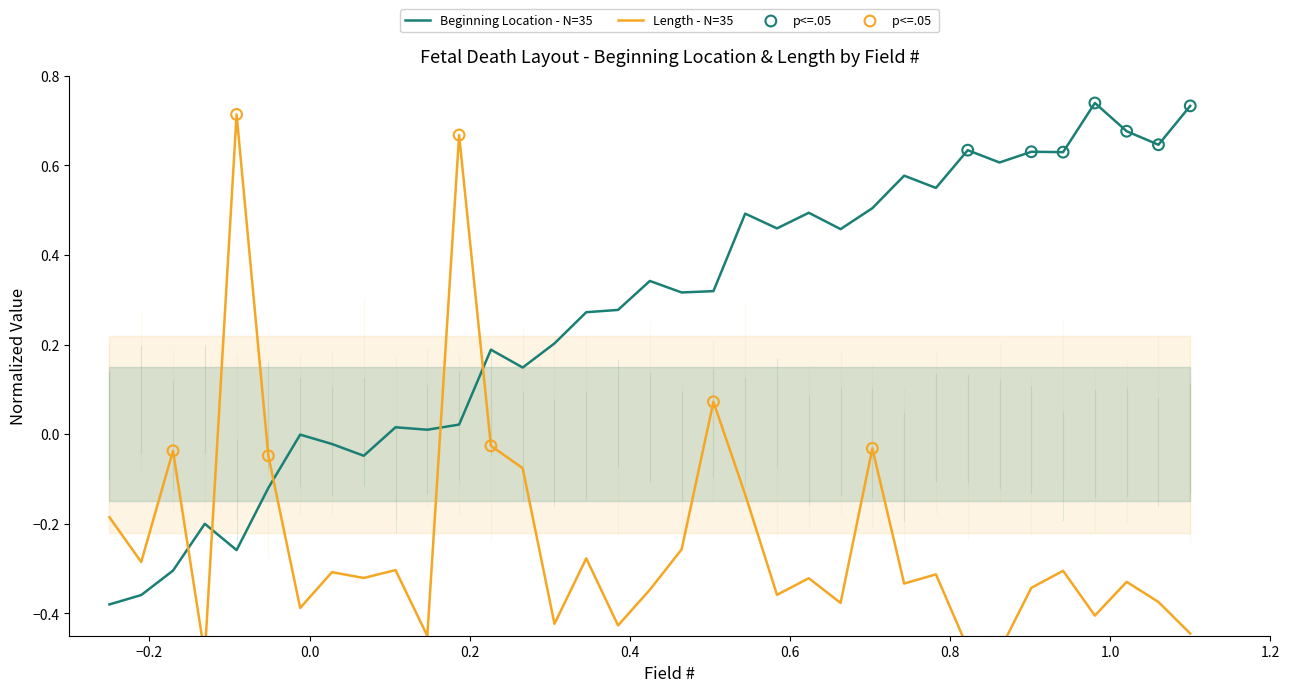

Between 26 and 14, which is larger?

26